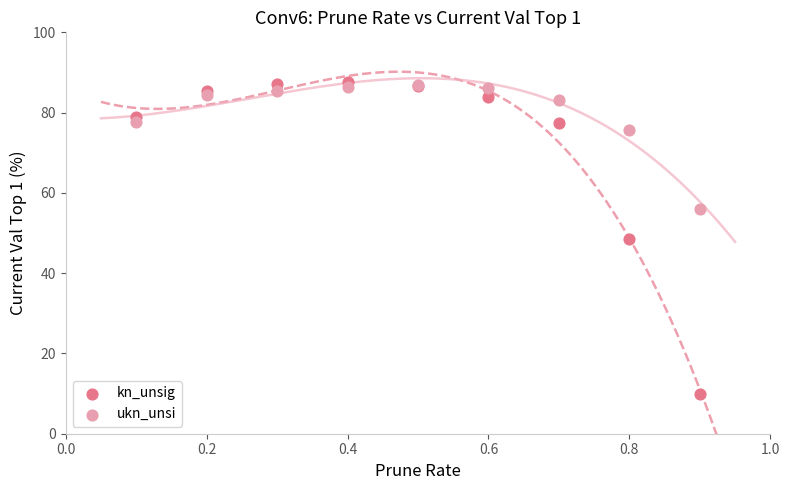

Which series has the widest spread of Y values?

kn_unsig